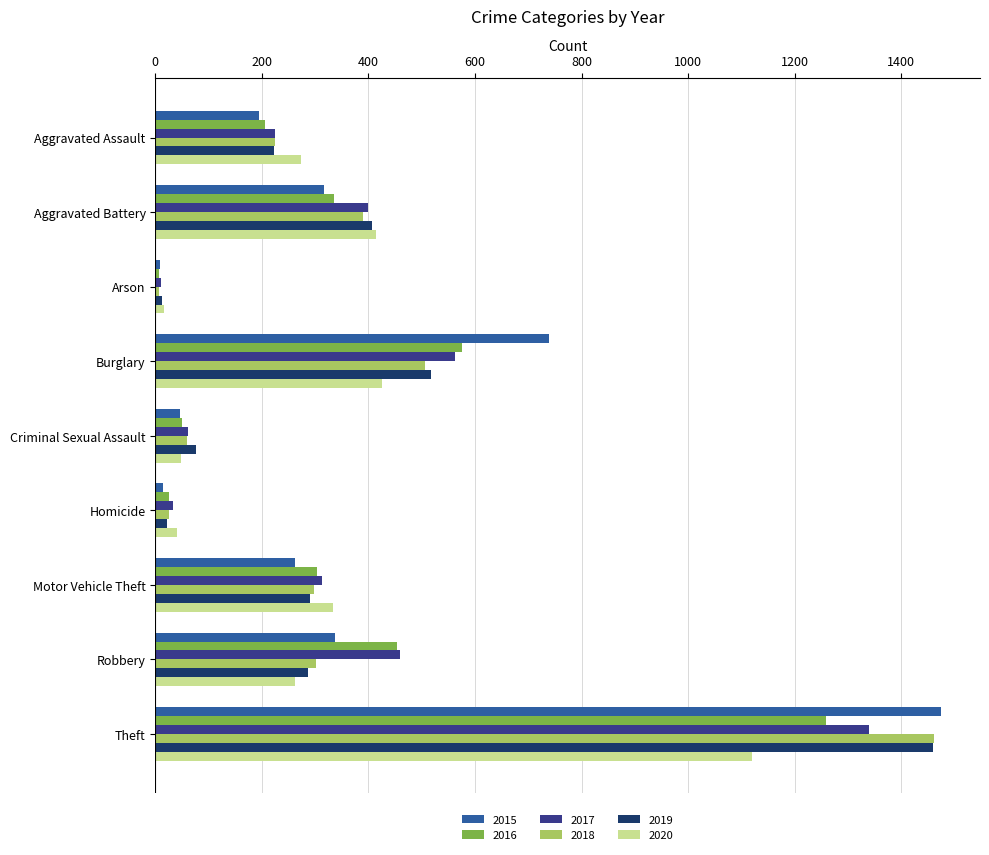

What is the average value of the 2020 series?

326